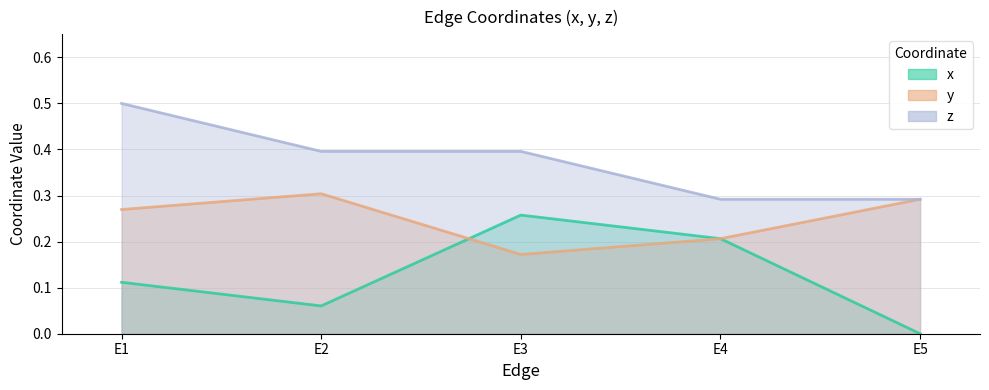

Reading left to right, transcribe all the data shown in this chart.

x: E1=0.1	E2=0.1	E3=0.3	E4=0.2	E5=0.0
y: E1=0.3	E2=0.3	E3=0.2	E4=0.2	E5=0.3
z: E1=0.5	E2=0.4	E3=0.4	E4=0.3	E5=0.3